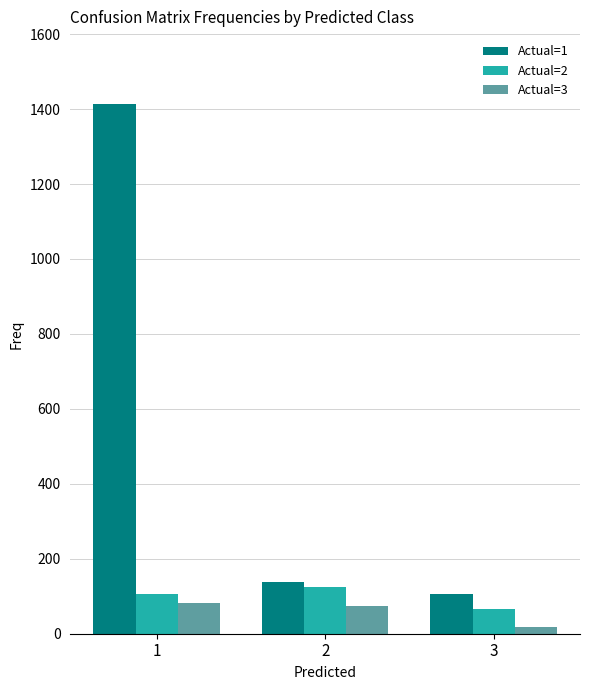

At how many categories does at least one series exceed 472?

1